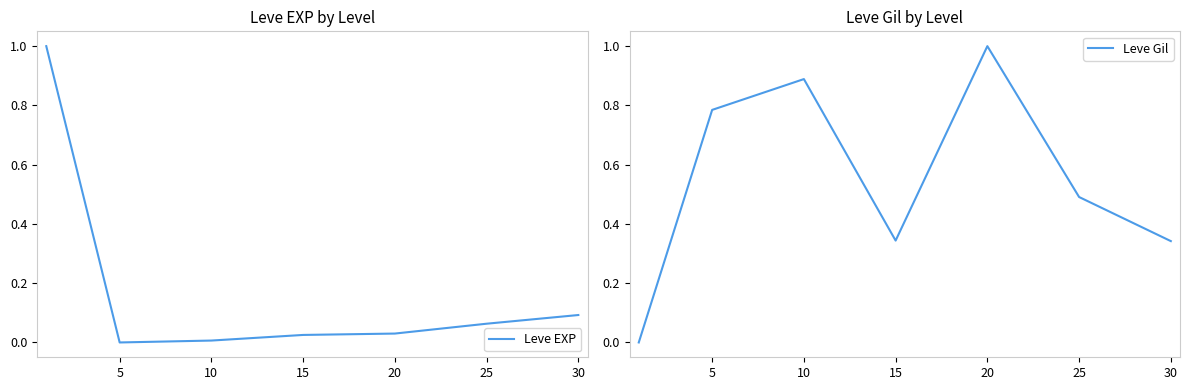

Rank the series by their average value, from lowest to highest.

Leve EXP, Leve Gil